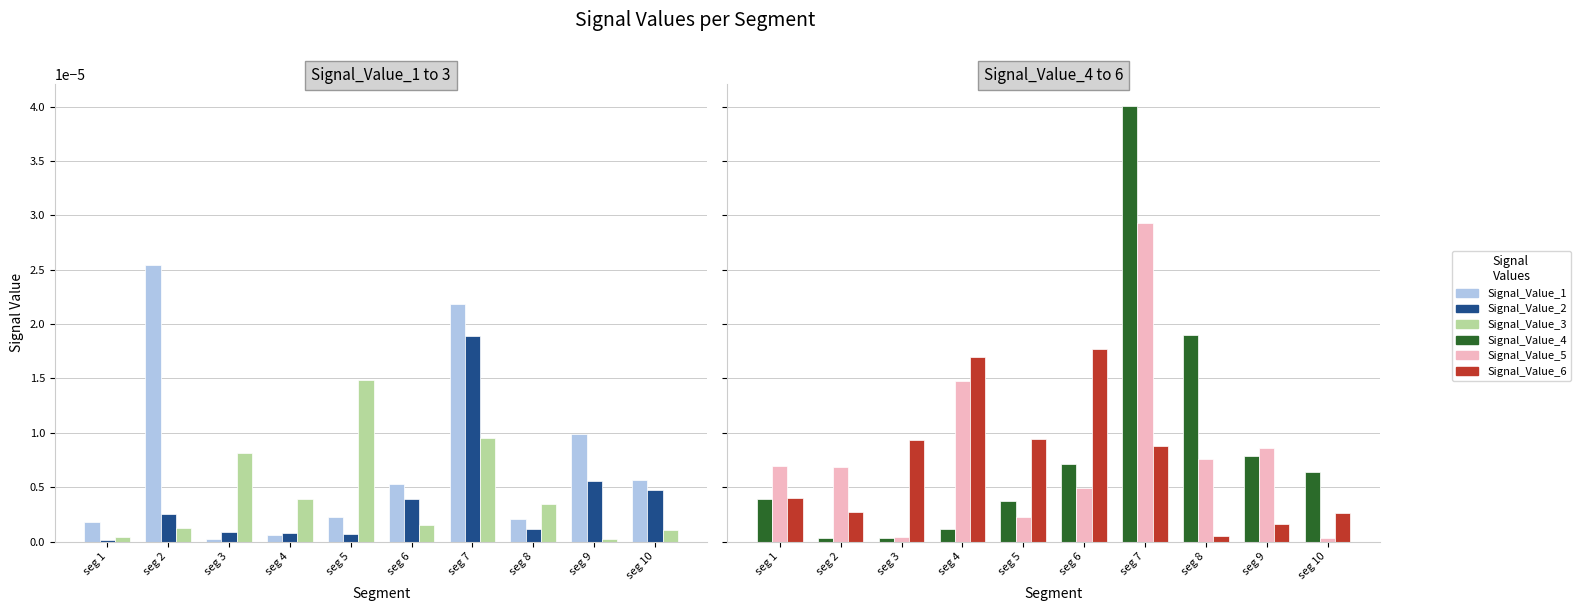

Is it true that Signal_Value_6 equals 0.0 at seg 4?

False